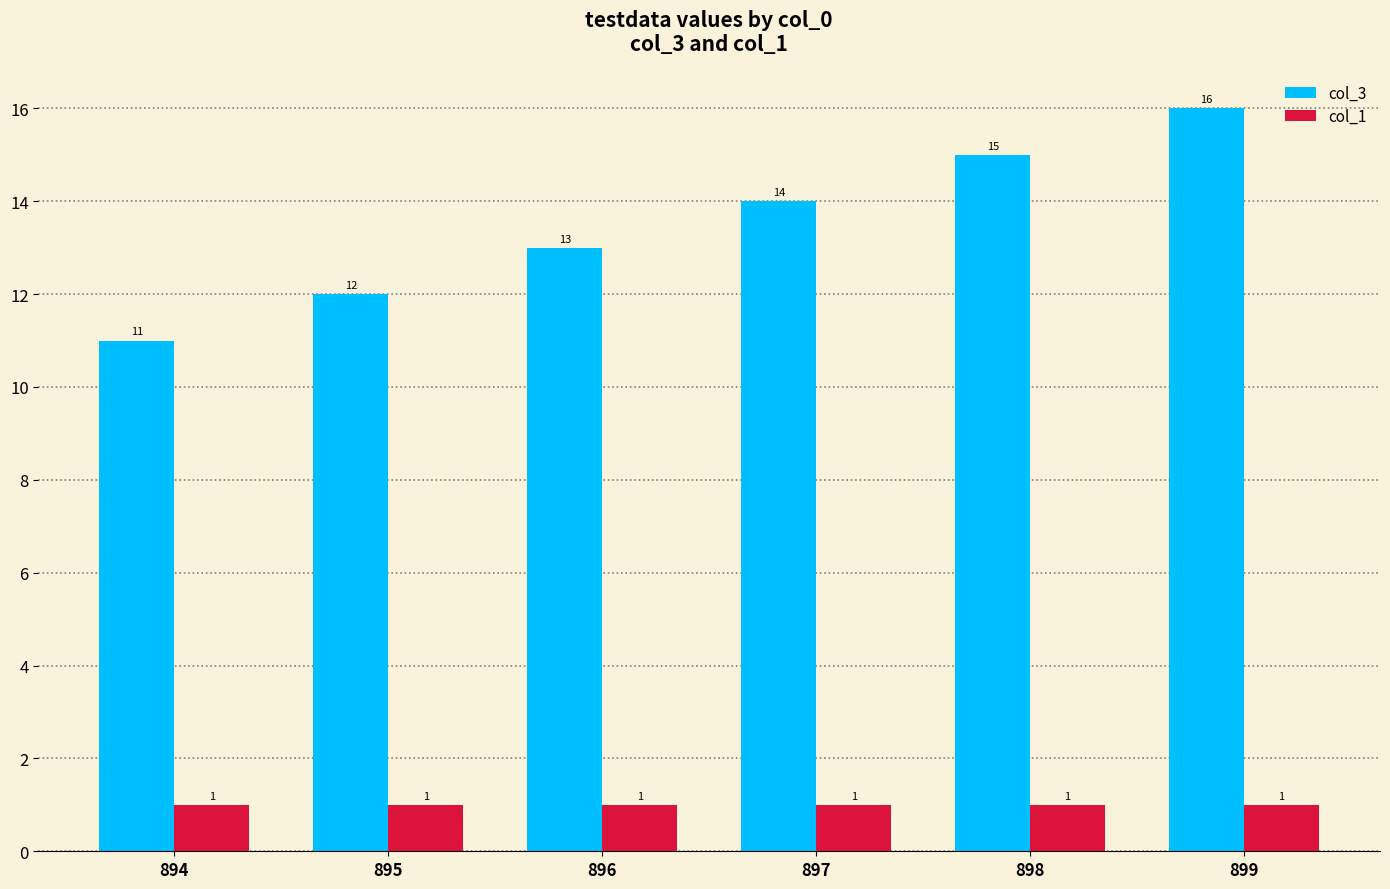

What are all the series names shown in the legend?

col_3, col_1